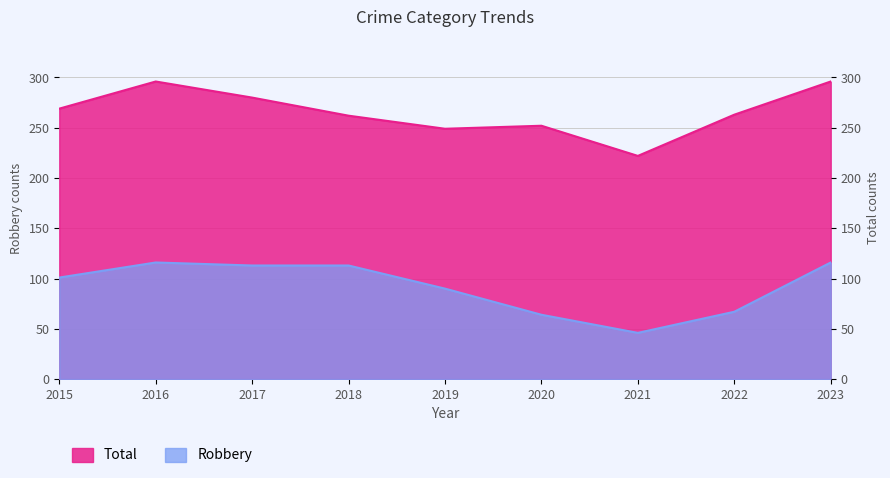

How many values in the Total series exceed 263?

4